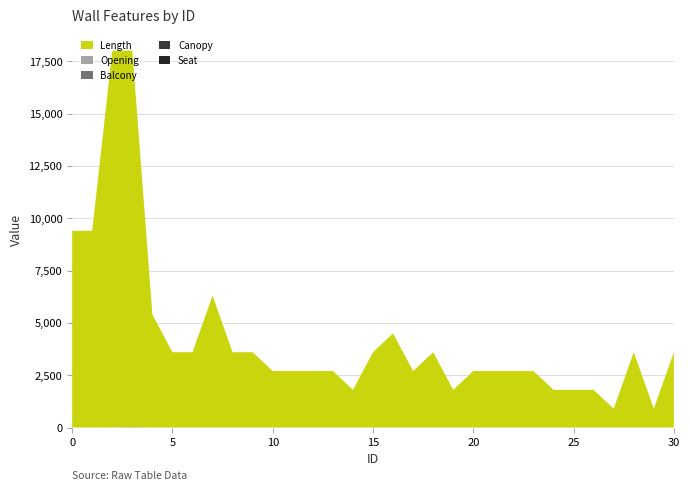

Reading left to right, transcribe all the data shown in this chart.

length: 0=9400	1=9400	2=18000	3=18000	4=5400	5=3600	6=3600	7=6300	8=3600	9=3600	10=2700	11=2700	12=2700	13=2700	14=1800	15=3600	16=4500	17=2700	18=3600	19=1800	20=2700	21=2700	22=2700	23=2700	24=1800	25=1800	26=1800	27=900	28=3600	29=900	30=3600
opening: 0=3	1=2	2=5	3=8	4=1	5=0	6=1	7=2	8=0	9=1	10=1	11=0	12=1	13=0	14=0	15=1	16=1	17=0	18=0	19=1	20=1	21=0	22=1	23=0	24=0	25=1	26=1	27=0	28=0	29=0	30=1
balcony: 0=0	1=0	2=0	3=2	4=0	5=0	6=0	7=0	8=0	9=0	10=0	11=0	12=0	13=0	14=0	15=0	16=0	17=0	18=0	19=0	20=0	21=0	22=0	23=0	24=0	25=0	26=0	27=0	28=0	29=0	30=0
canopy: 0=0	1=0	2=0	3=2	4=0	5=0	6=0	7=0	8=0	9=0	10=0	11=0	12=0	13=0	14=0	15=0	16=0	17=0	18=0	19=0	20=0	21=0	22=0	23=0	24=0	25=0	26=0	27=0	28=0	29=0	30=0
seat: 0=0	1=0	2=0	3=4	4=0	5=0	6=0	7=0	8=0	9=0	10=0	11=0	12=0	13=0	14=0	15=0	16=0	17=0	18=0	19=0	20=0	21=0	22=0	23=0	24=0	25=0	26=0	27=0	28=0	29=0	30=0